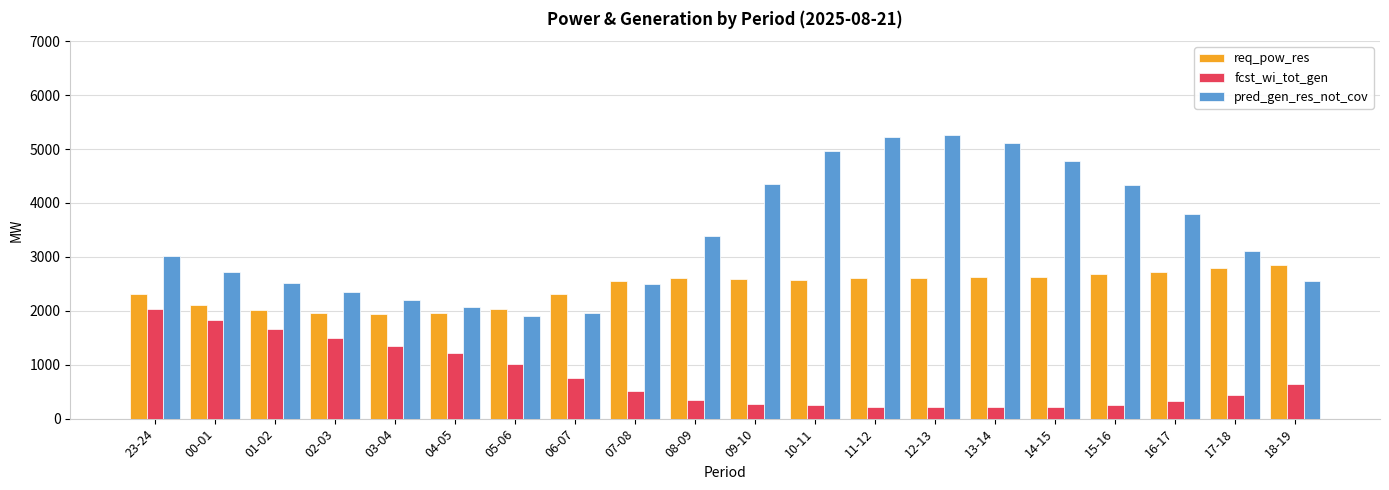

What is the sum of all fcst_wi_tot_gen values?

15241